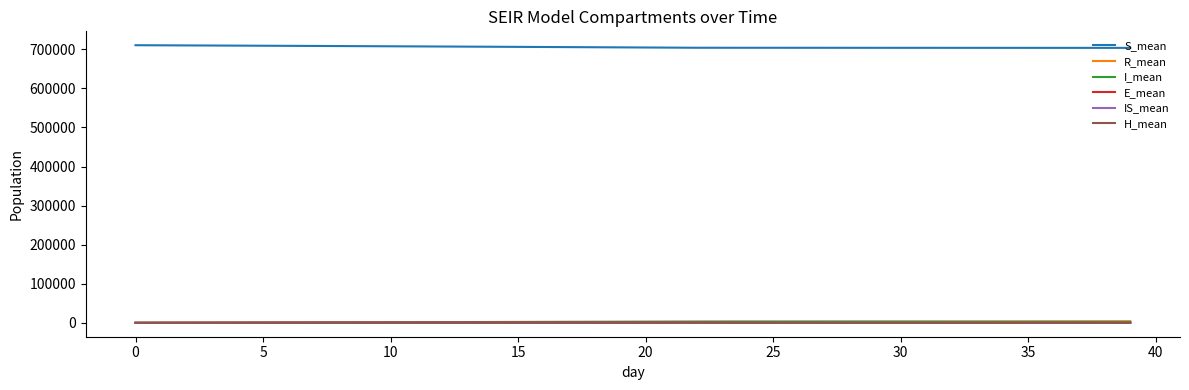

True or false: S_mean and R_mean cross at least once.

False